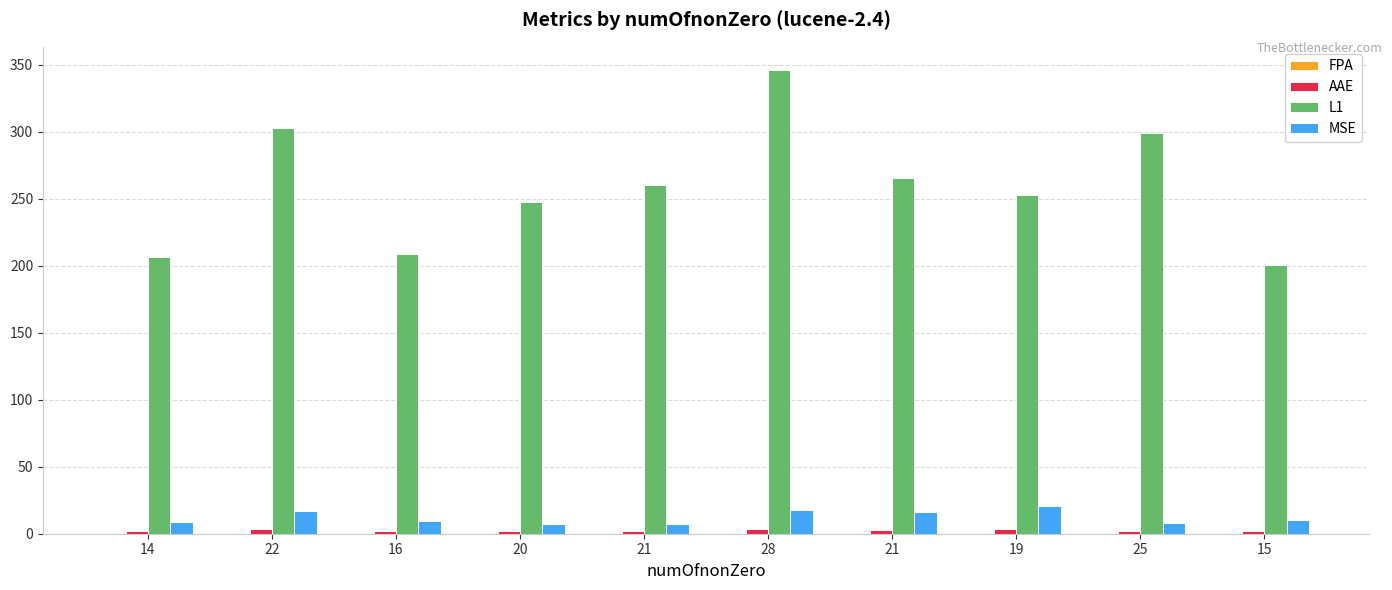

How many groups of bars are there?

10